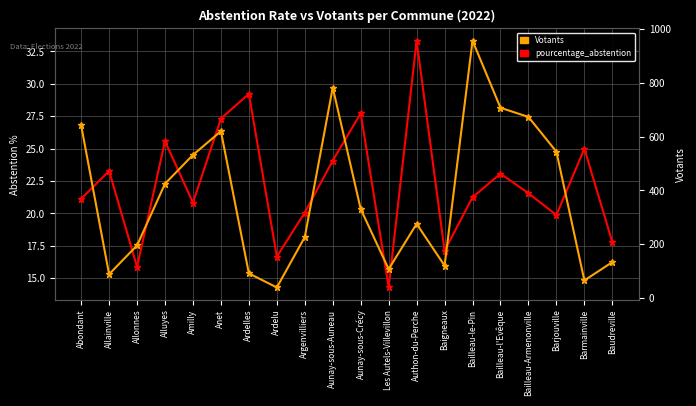

List the labels in order of pourcentage_abstention value, smallest first.

Les Autels-Villevillon, Allonnes, Ardelu, Baigneaux, Baudreville, Barjouville, Argenvilliers, Amilly, Abondant, Bailleau-le-Pin, Bailleau-Armenonville, Bailleau-l'Evêque, Allainville, Aunay-sous-Auneau, Barmainville, Alluyes, Anet, Aunay-sous-Crécy, Ardelles, Authon-du-Perche